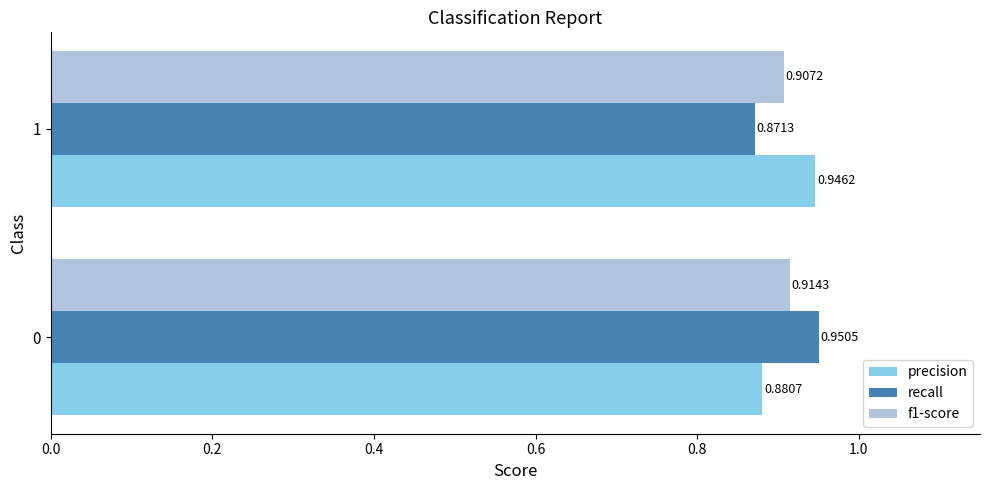

At how many categories does at least one series exceed 0?

2